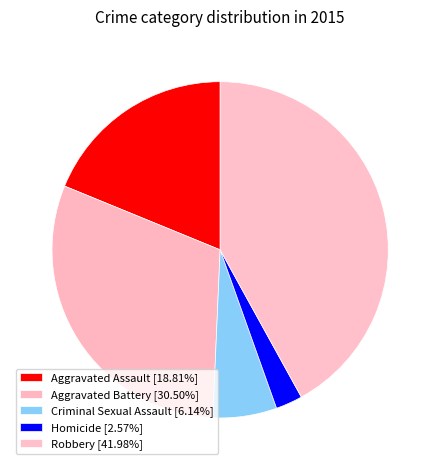

Is the sum of Criminal Sexual Assault and Aggravated Battery greater than half?

No